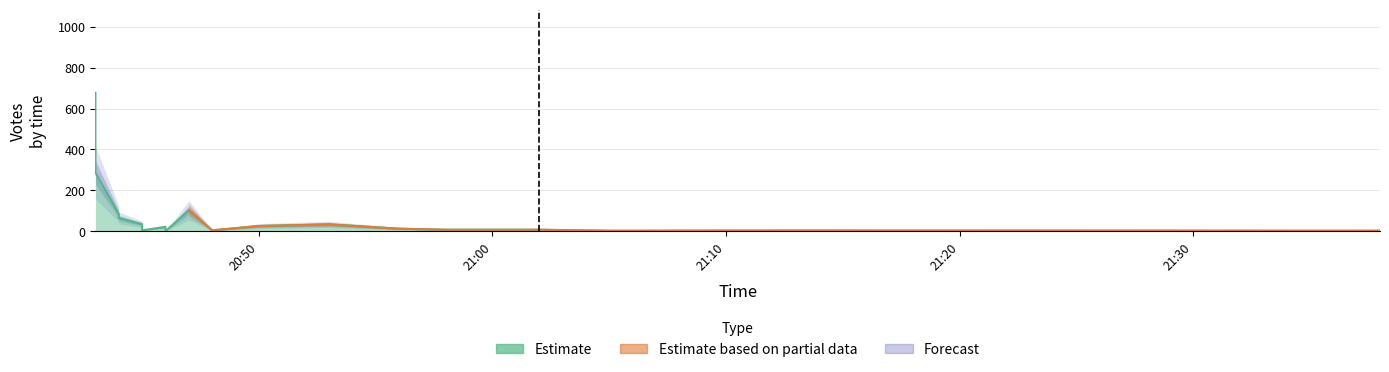

Reading left to right, transcribe all the data shown in this chart.

677	507	287	85	65	35	14	5	22	1	103	5	26	34	13	8	8	3	4	3